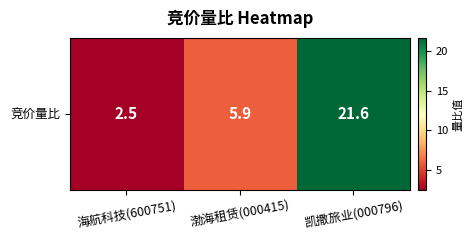

Where is the data nearest to the value 12?

渤海租赁(000415)